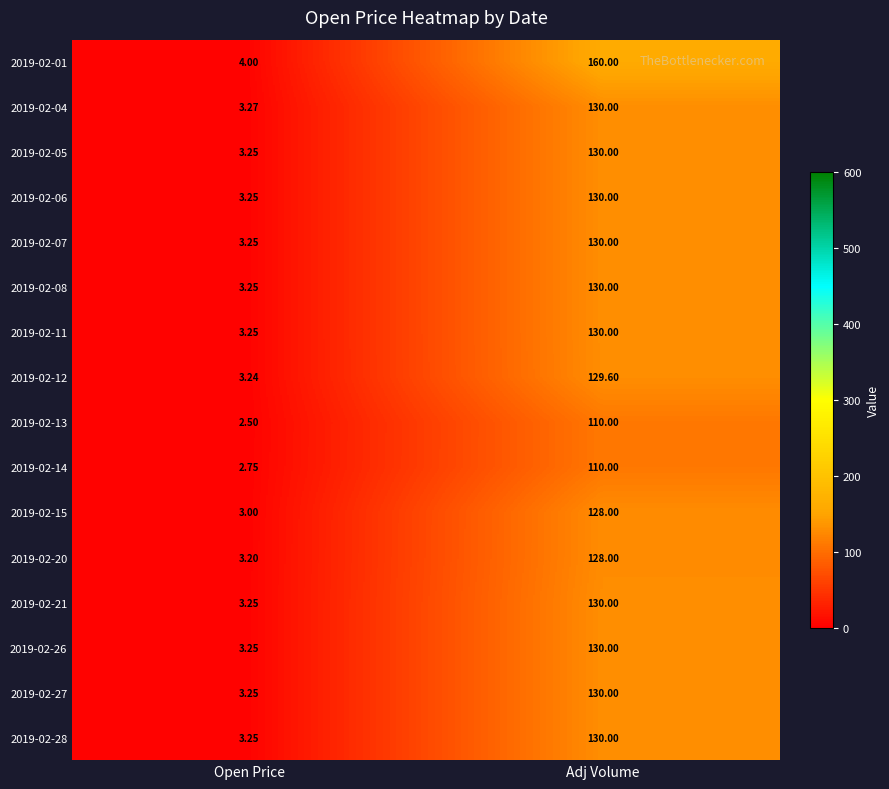

Which label corresponds to the largest value in the chart?

Adj Volume